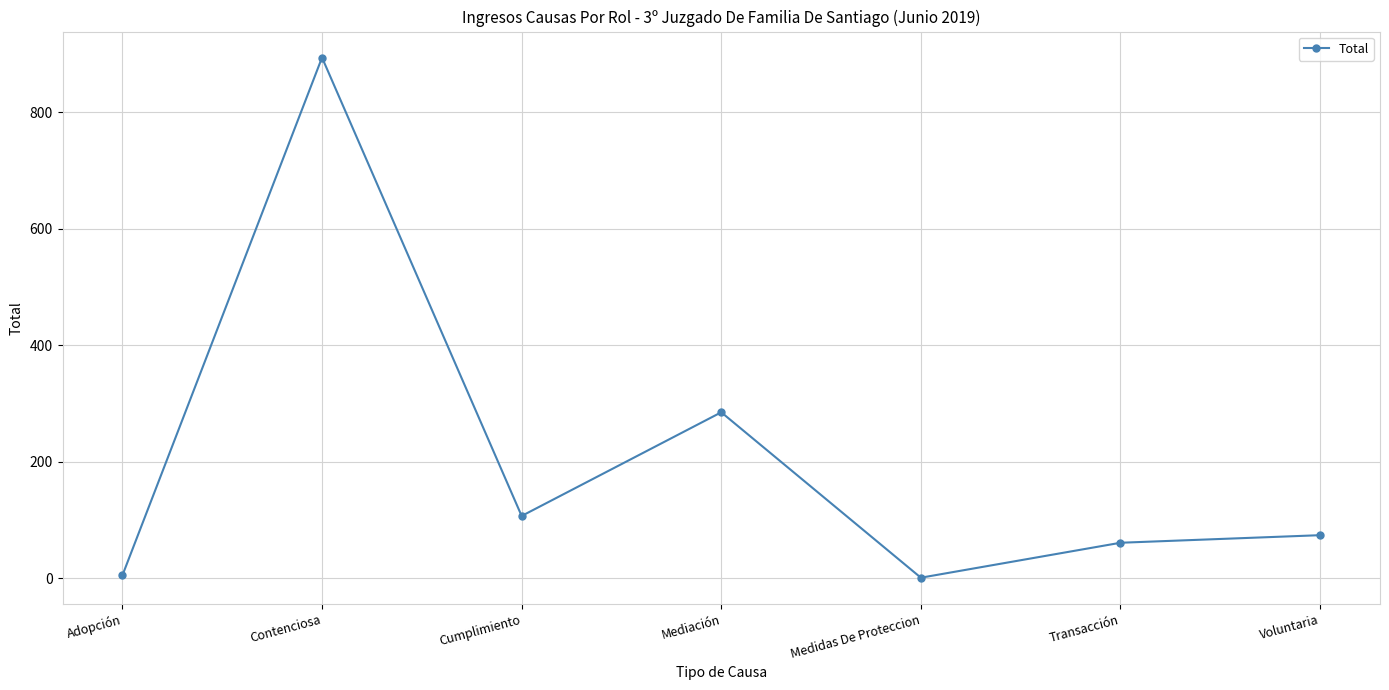

Which label corresponds to the largest value in the chart?

Contenciosa